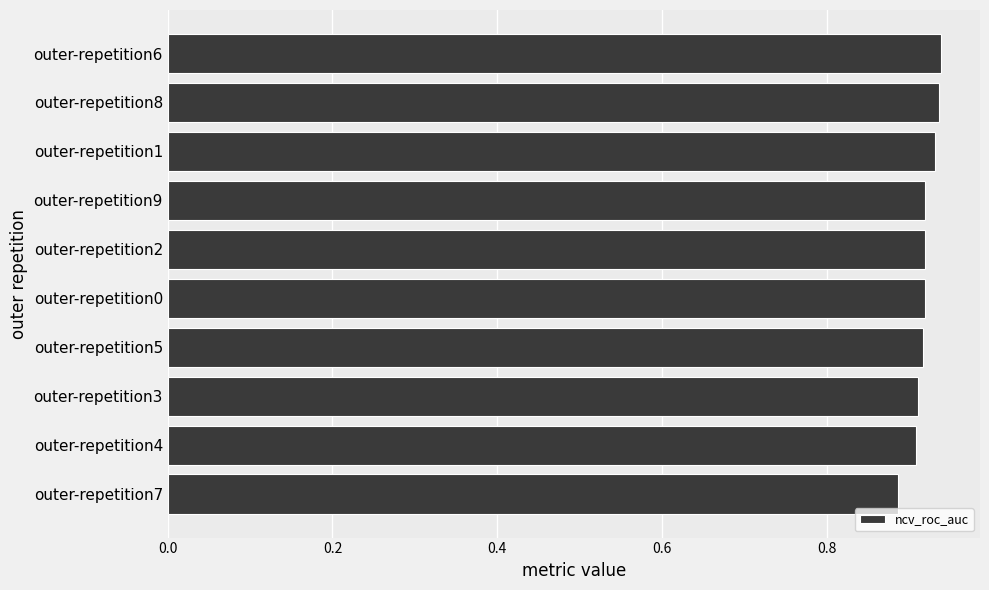

What is the sum of the values at outer-repetition7 and outer-repetition6?

1.8